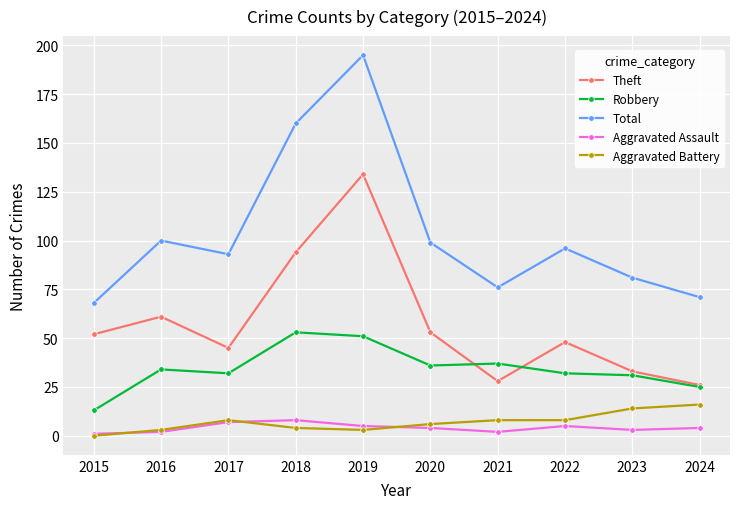

Between 2019 and 2022, which series saw the biggest shift?

Total